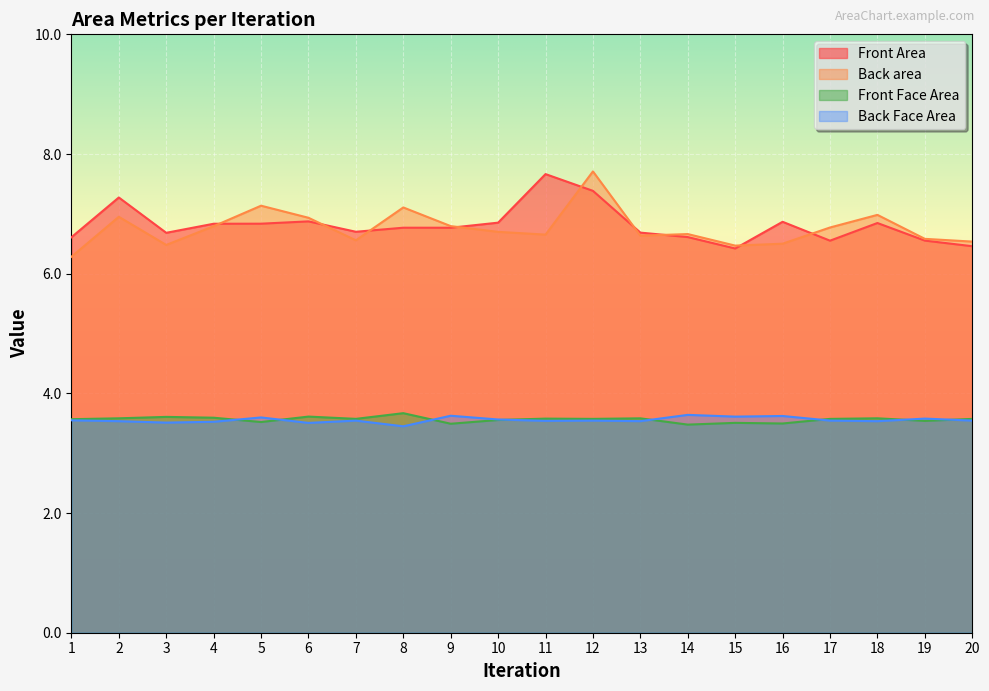

What is the value of the Front Area point at the 13th from the left?

6.7